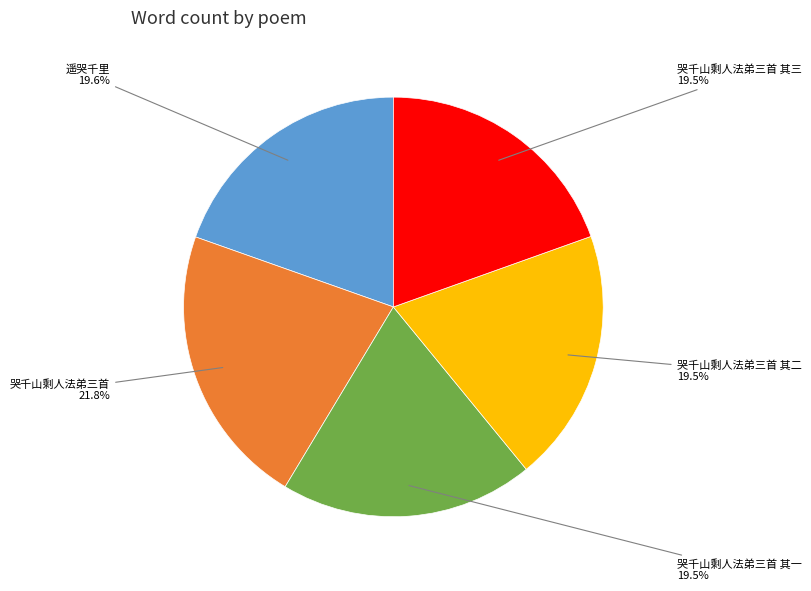

Is it true that 遥哭千里 is 20% of the pie?

True